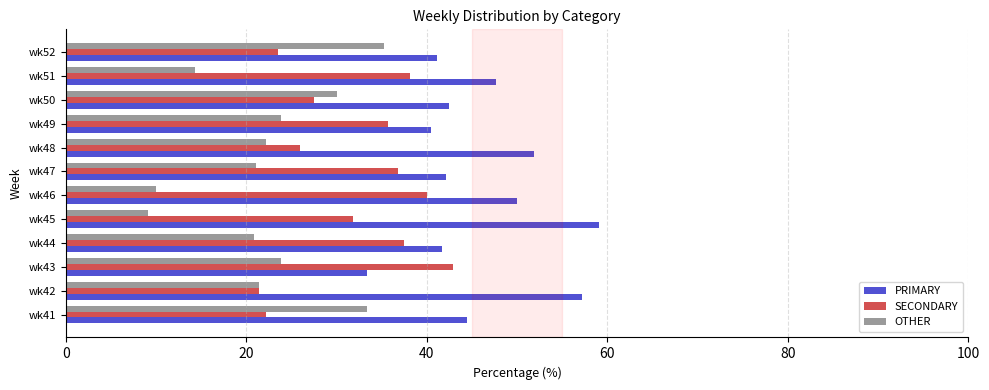

What is the spread (max minus min) of values at wk46?

40.0